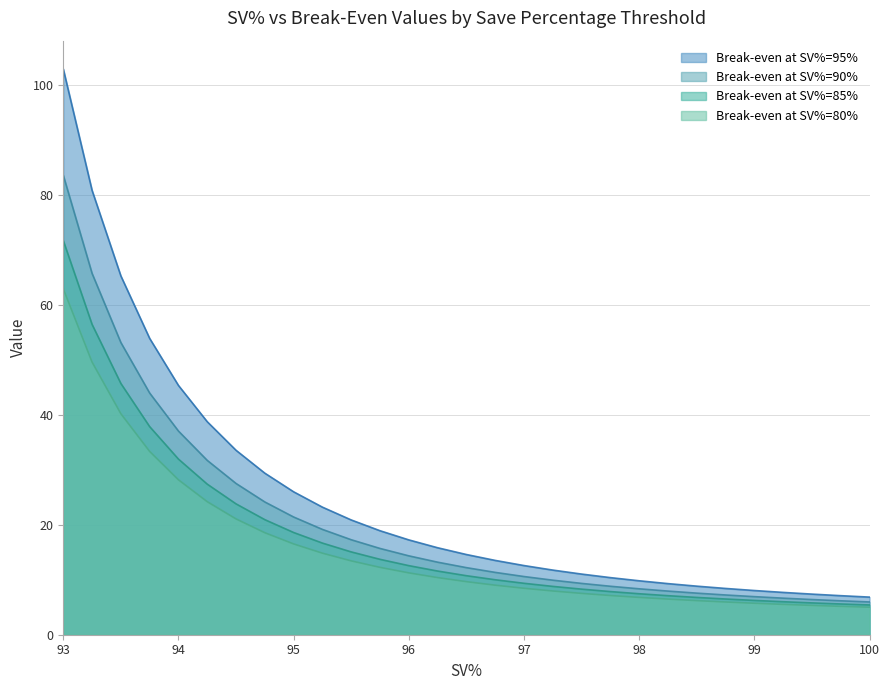

At 93.5, list the series in order from largest to smallest.

95, 90, 85, 80